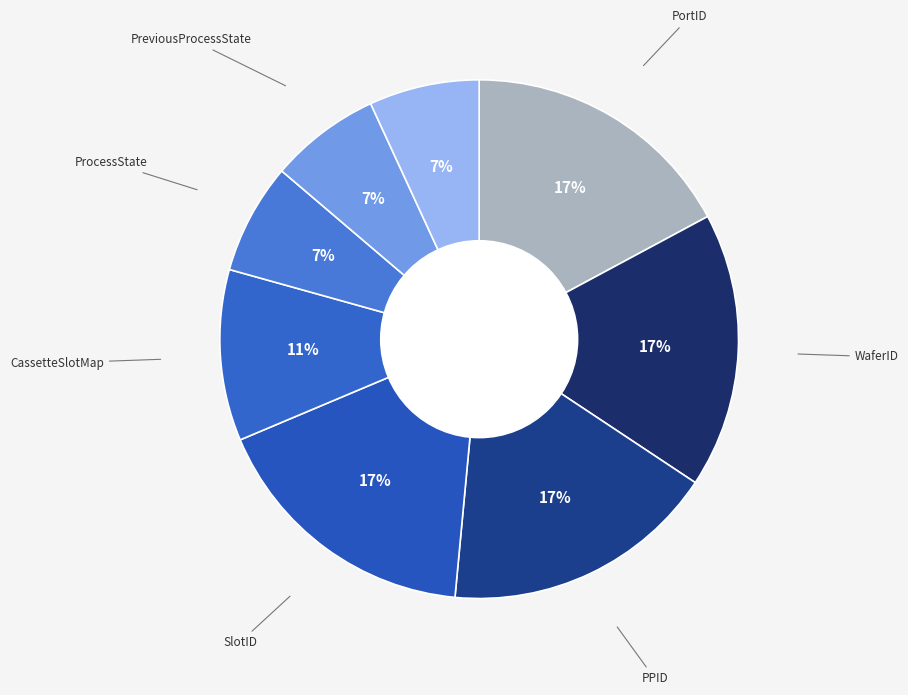

How many segments does this pie chart have?

8